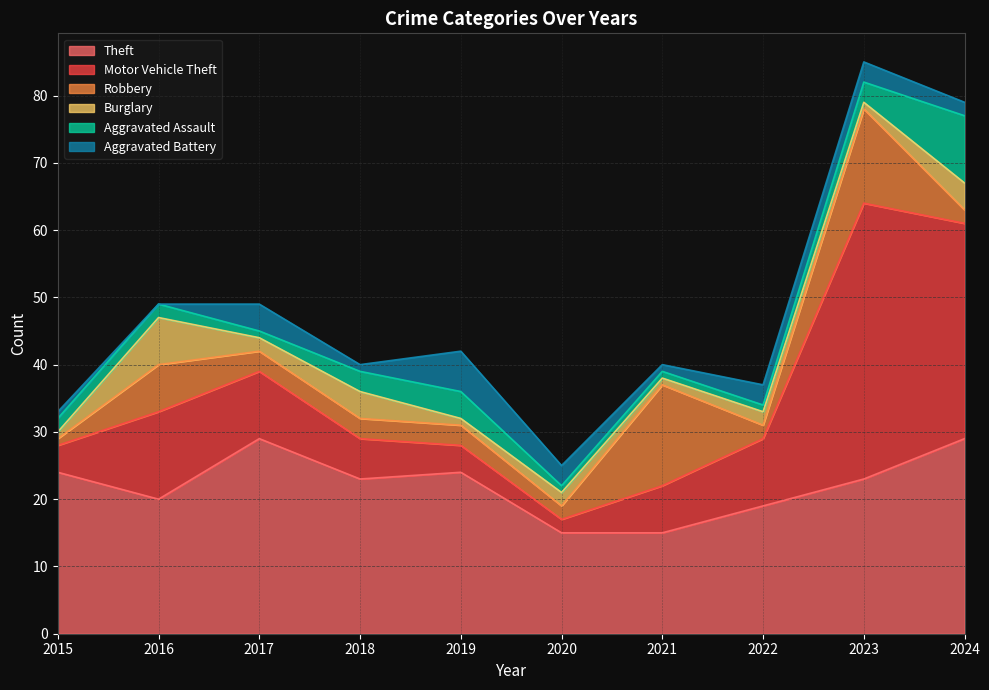

Is the value of Motor Vehicle Theft at 2017 greater than the value of Aggravated Battery at 2016?

Yes